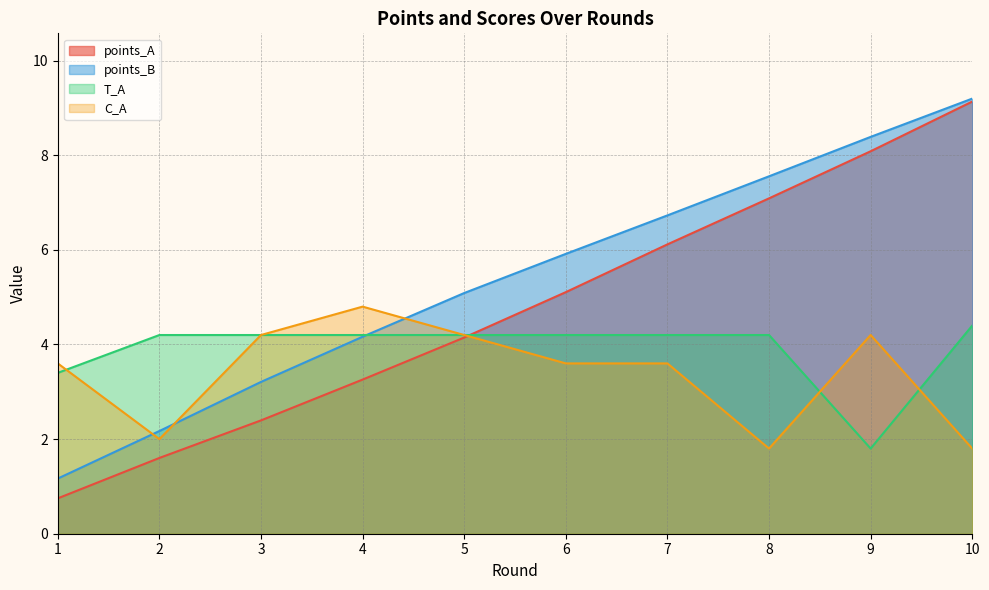

How many lines are shown in the chart?

4